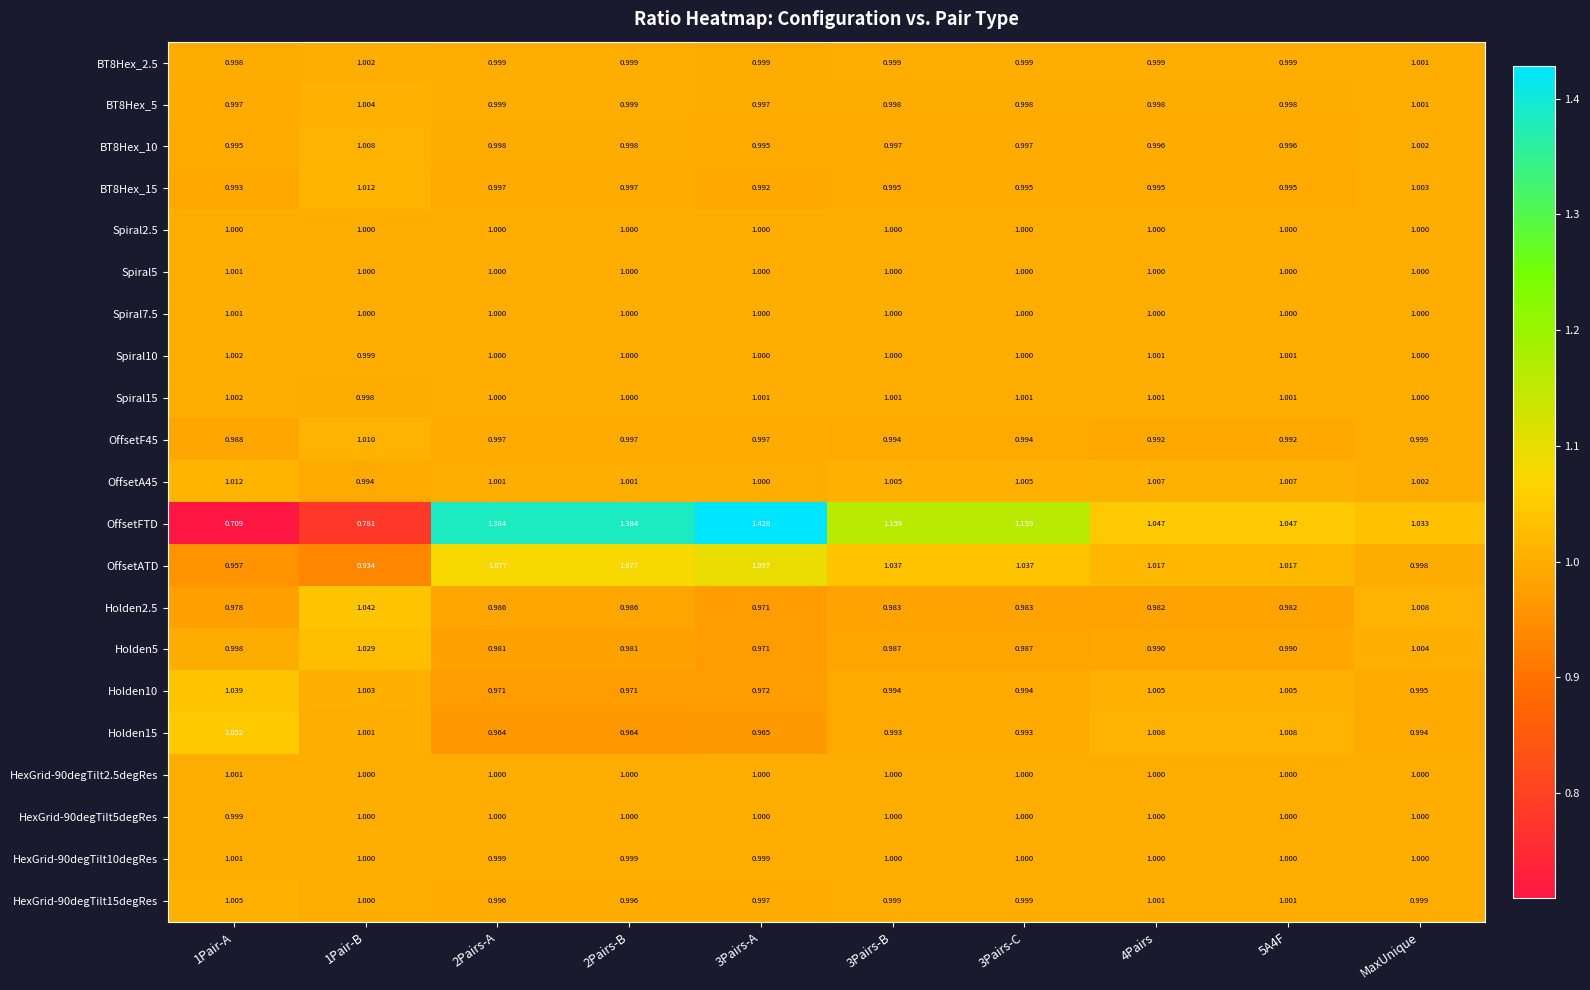

Is the value of Spiral2.5 at 2Pairs-A greater than the value of OffsetF45 at MaxUnique?

Yes